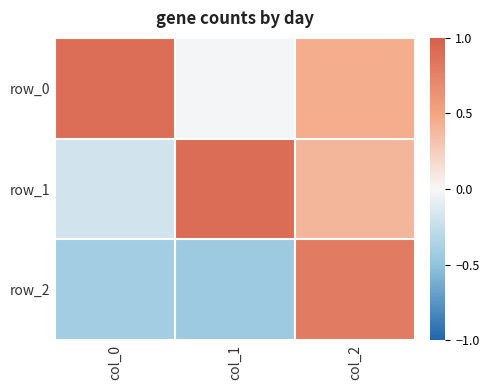

Rank the series by their average value, from lowest to highest.

row_2, row_1, row_0